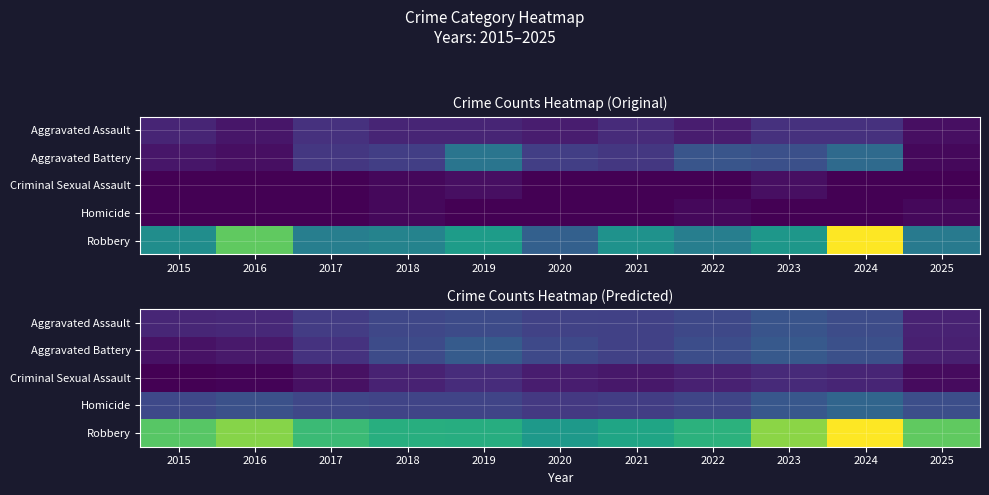

What is the maximum value shown in the chart?

26.2